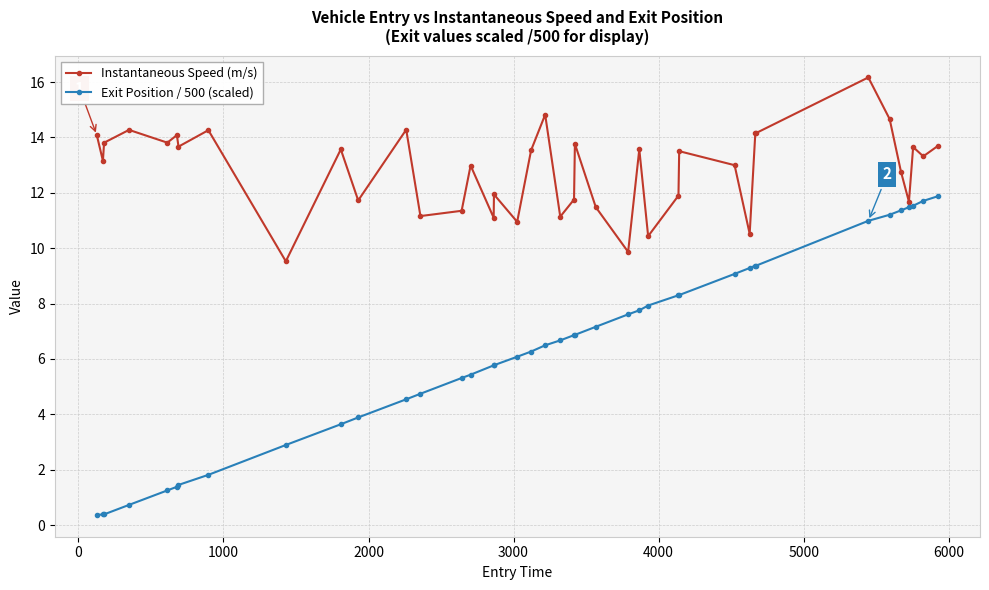

How many values in the Exit Position / 500 (scaled) series exceed 6?

23